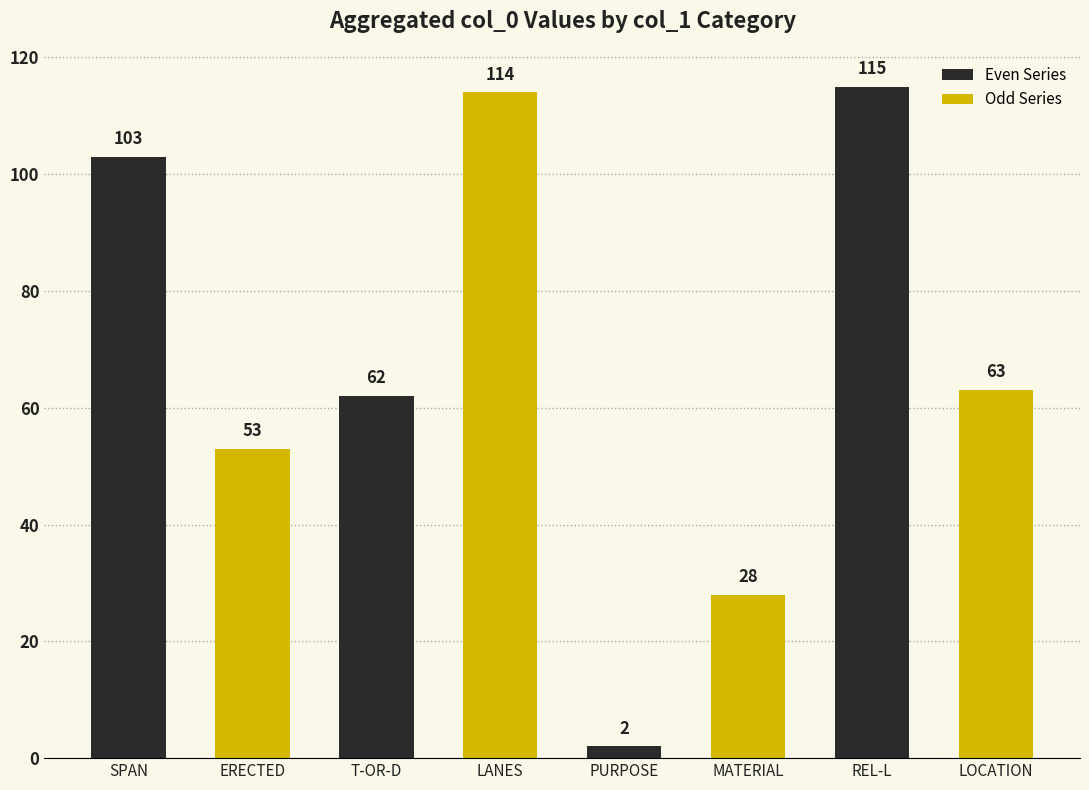

The Odd Series series shows 114 at T-OR-D. True or false?

True